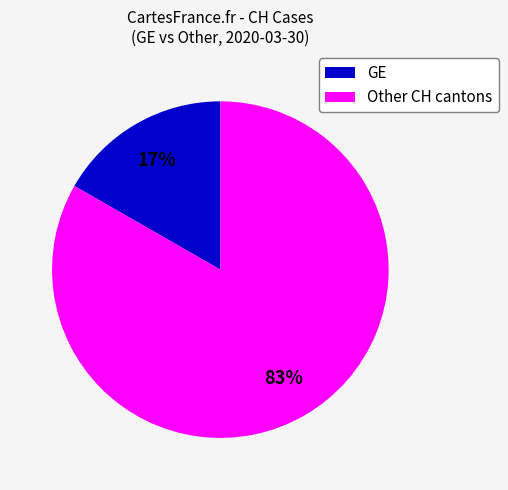

To the nearest percent, what is the average slice percentage?

50%